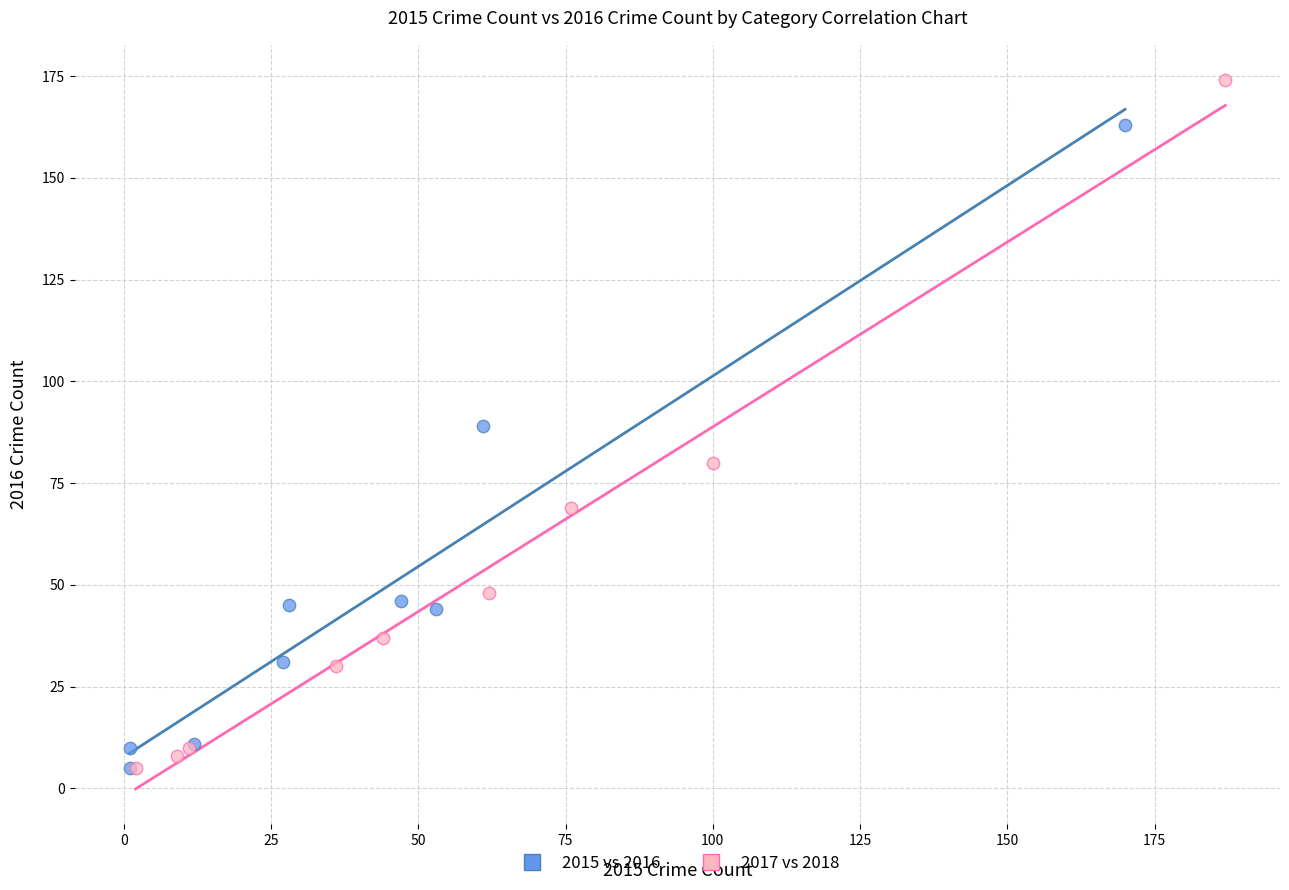

Which series has the widest spread of Y values?

2017 vs 2018